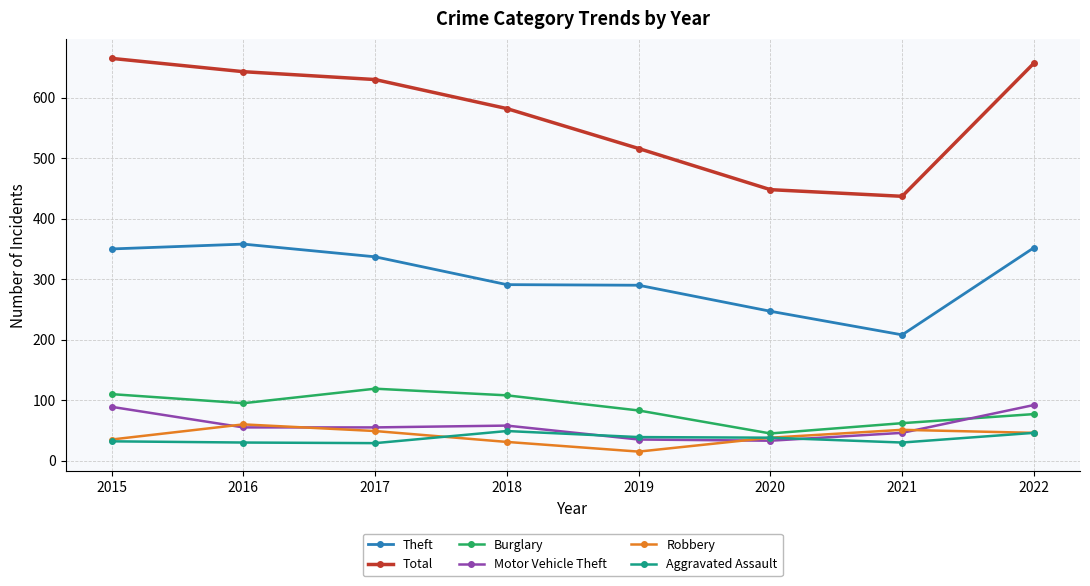

True or false: Aggravated Assault has more than 0 interior local peaks.

True